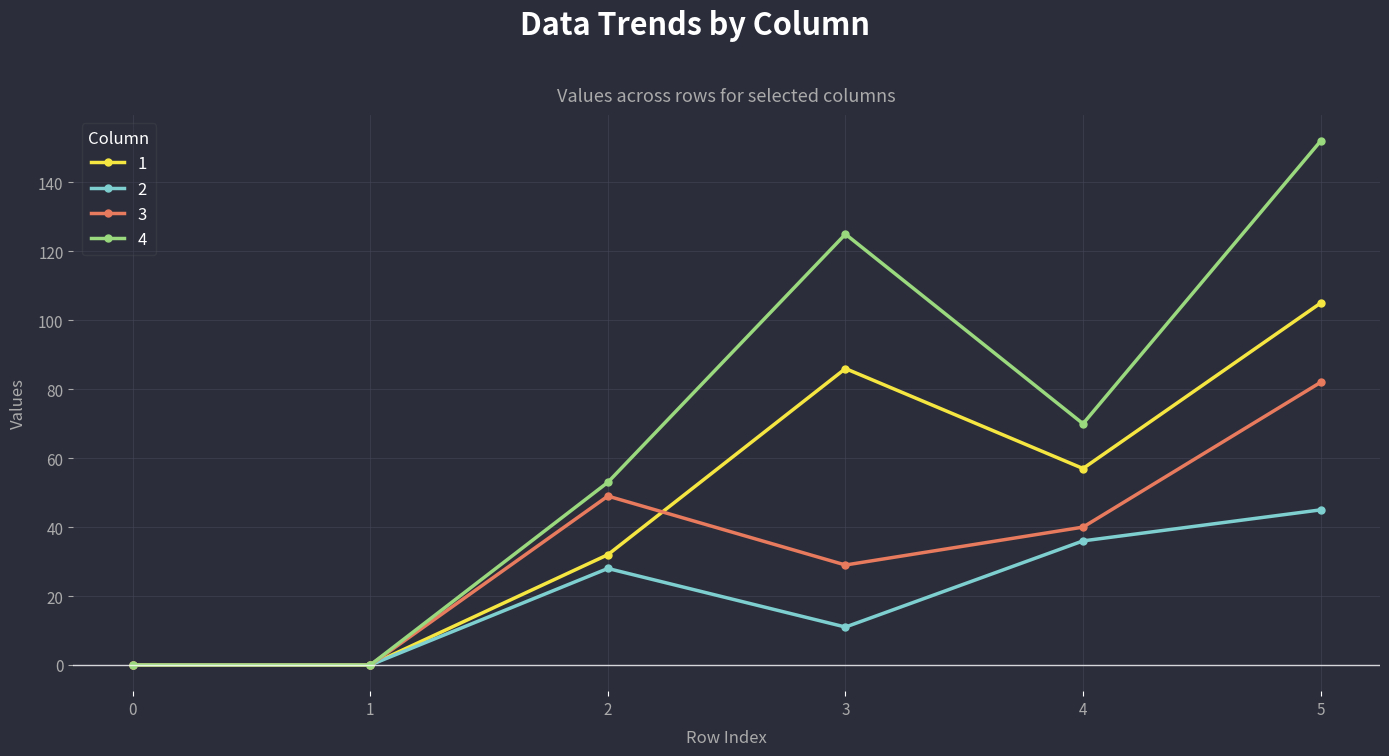

Reading right to left, extract all data points from this chart.

1: 5=105	4=57	3=86	2=32	1=0	0=0
2: 5=45	4=36	3=11	2=28	1=0	0=0
3: 5=82	4=40	3=29	2=49	1=0	0=0
4: 5=152	4=70	3=125	2=53	1=0	0=0